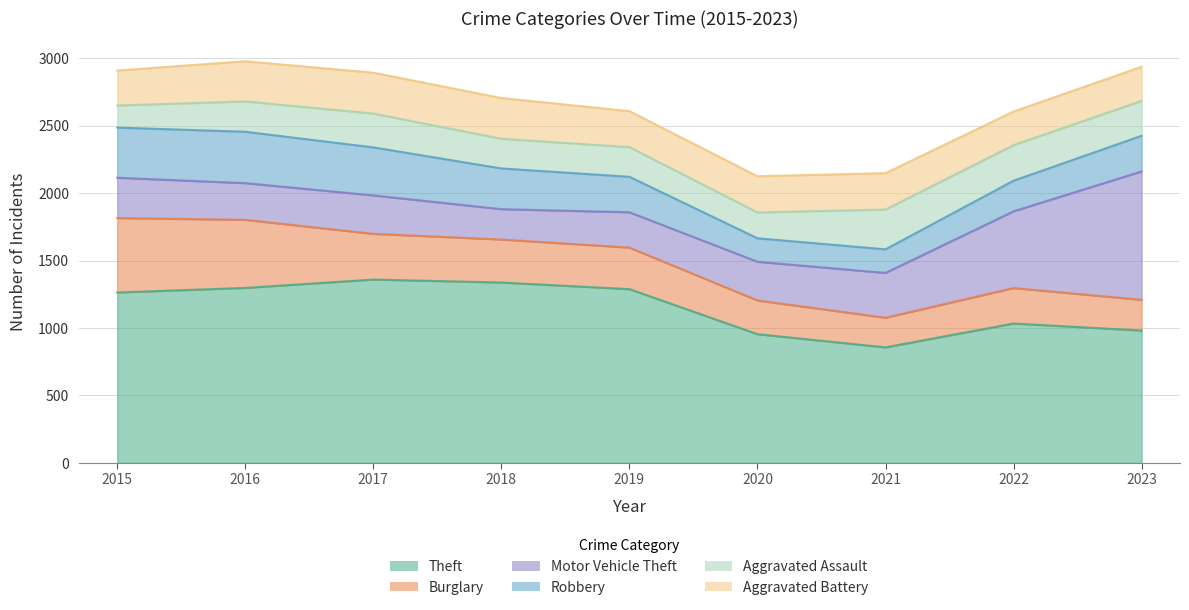

What is the value of the Theft point at the 5th from the left?

1288